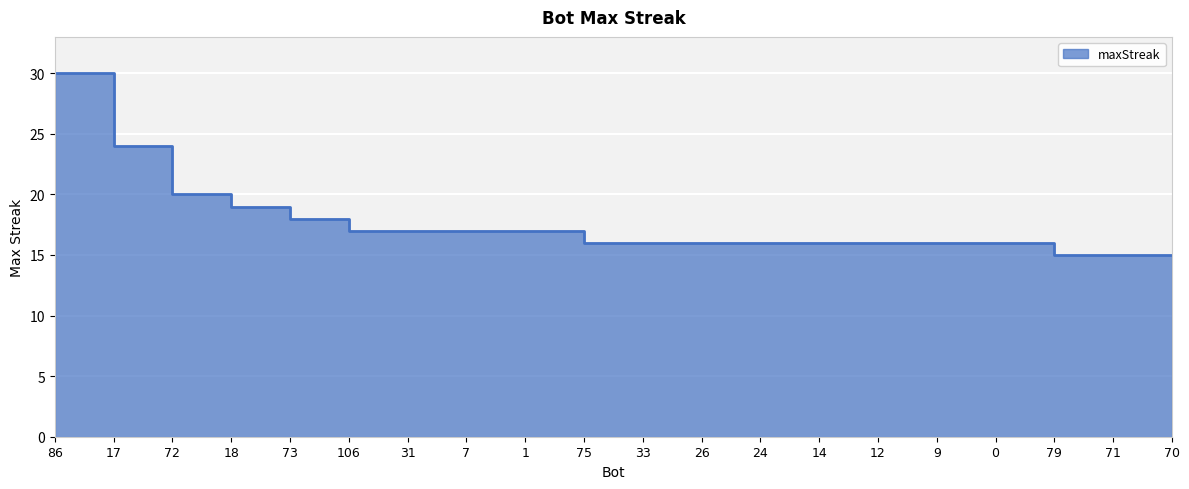

How many data points are less than 16?

3